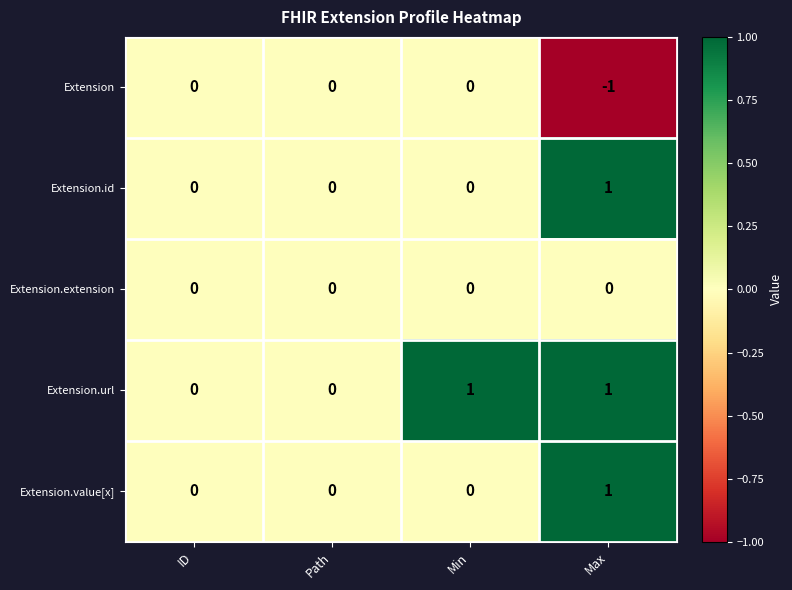

Which series has the largest total across all categories?

Extension.url